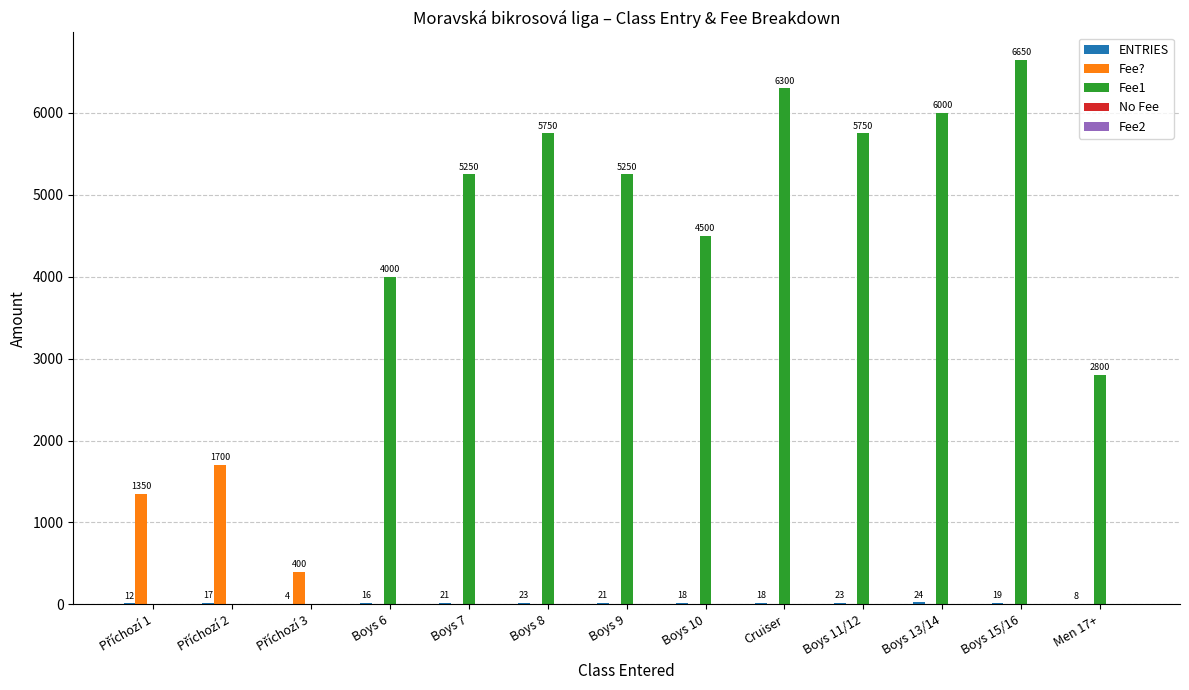

At which category is the sum across all series the highest?

Boys 15/16